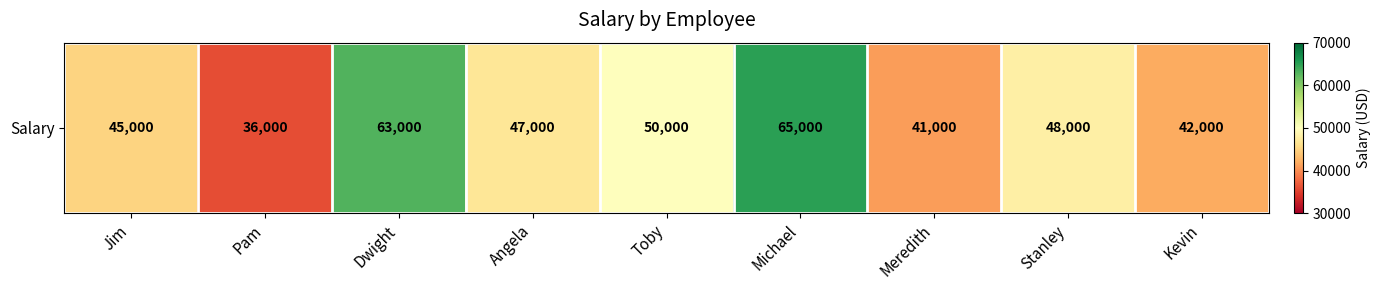

List the labels in order of value, smallest first.

Pam, Meredith, Kevin, Jim, Angela, Stanley, Toby, Dwight, Michael